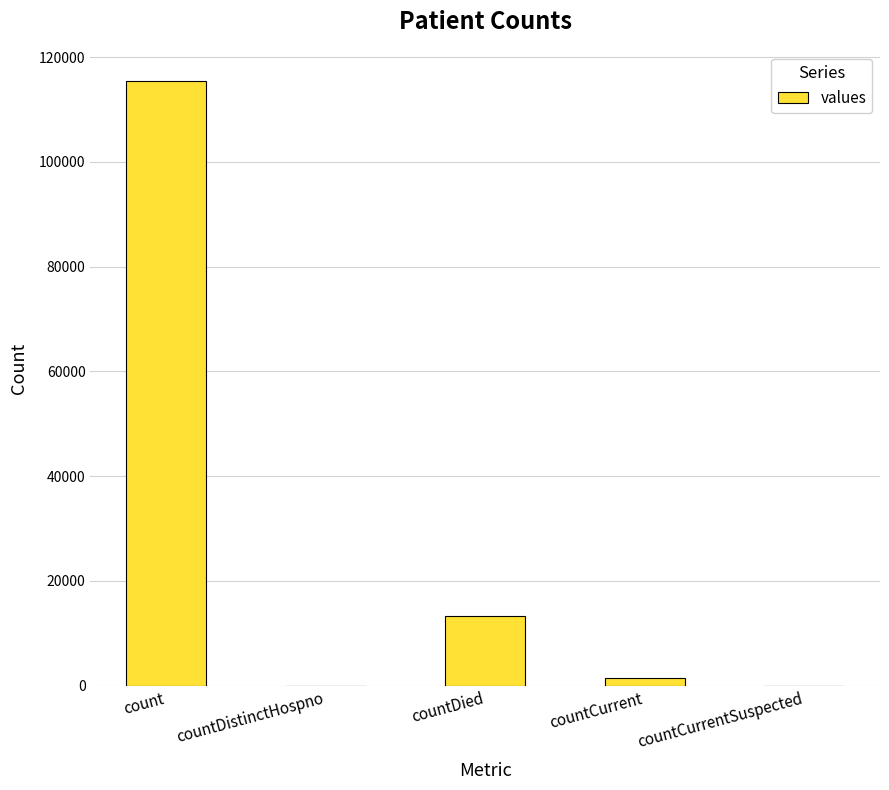

What is the sum of the values at countDied and countDistinctHospno?

13343